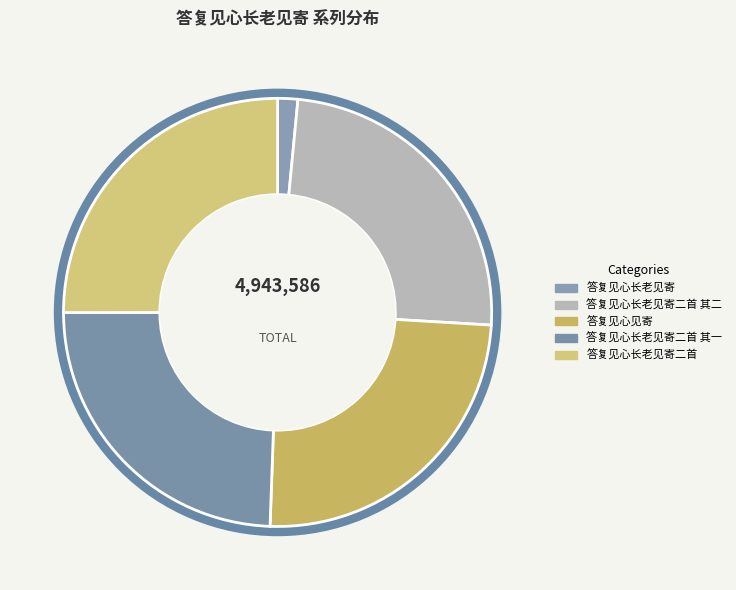

Rank the categories by value from lowest to highest.

答复见心长老见寄, 答复见心长老见寄二首 其一, 答复见心长老见寄二首 其二, 答复见心见寄, 答复见心长老见寄二首